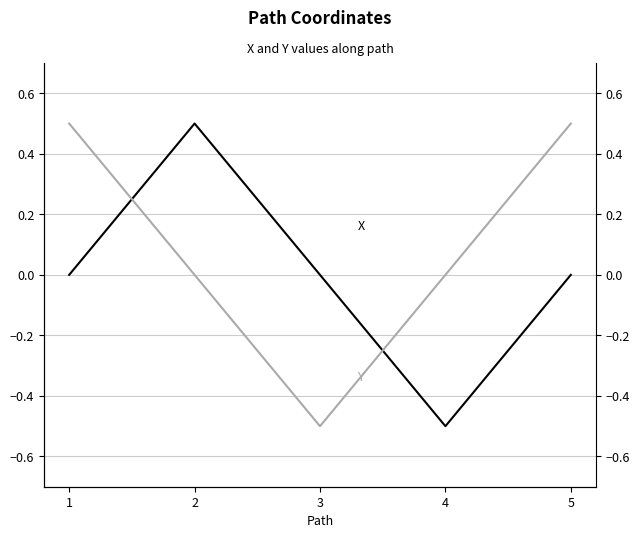

How many data points in Y are above 0?

2